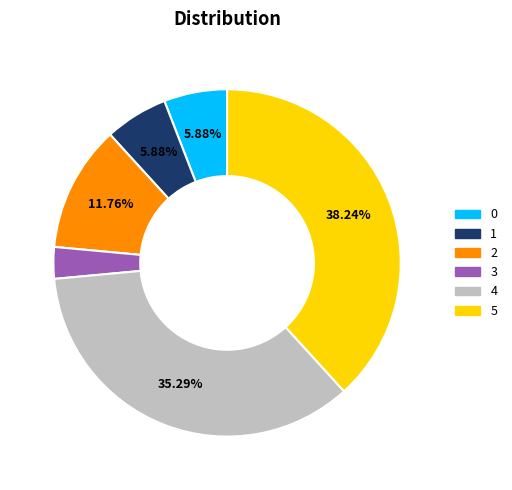

Which category has the biggest portion of the pie?

5